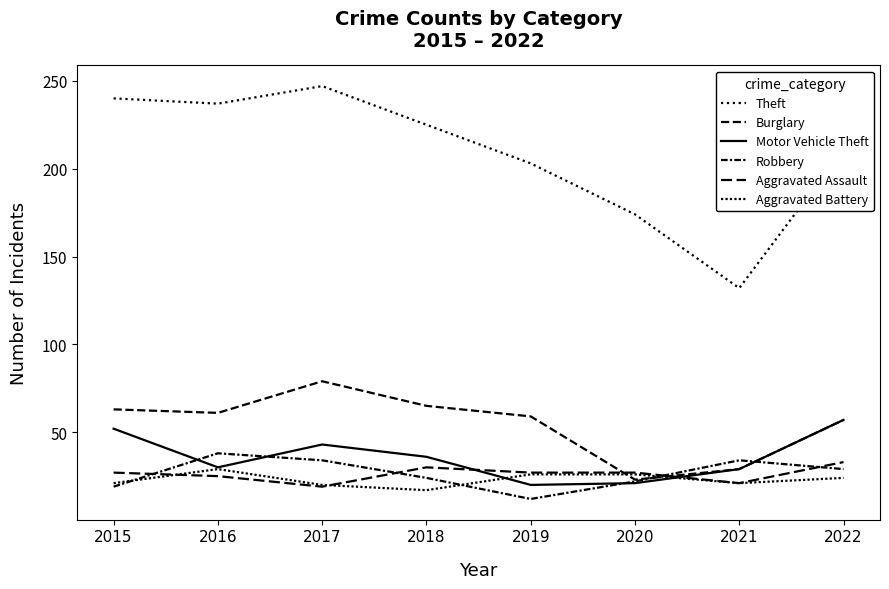

How many lines are shown in the chart?

6